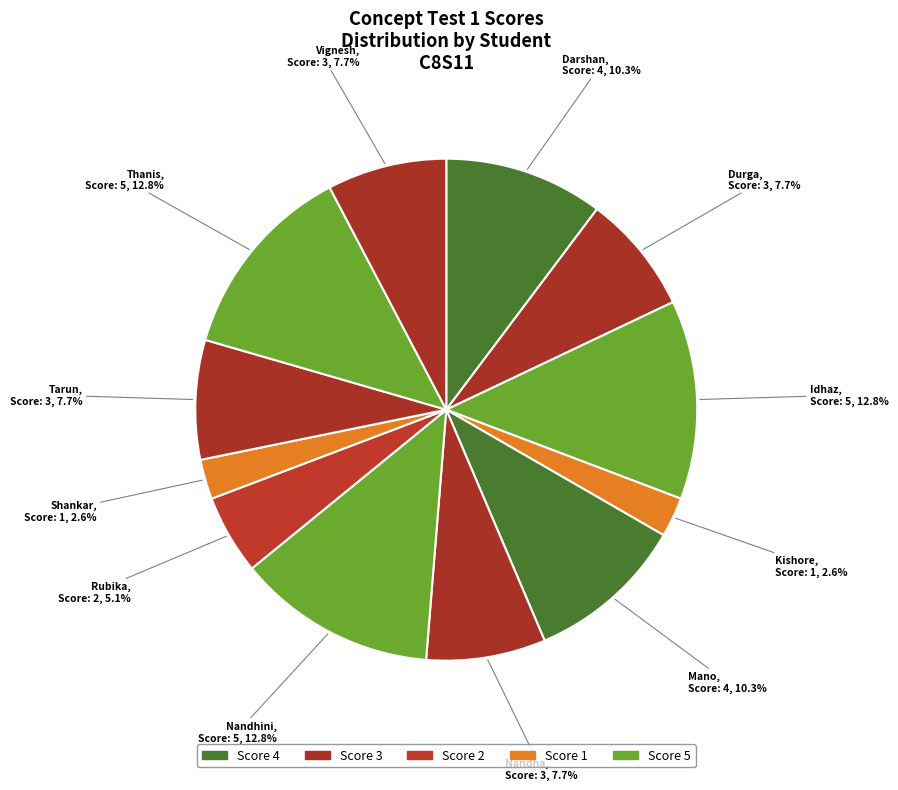

Is there a majority slice in this chart?

No